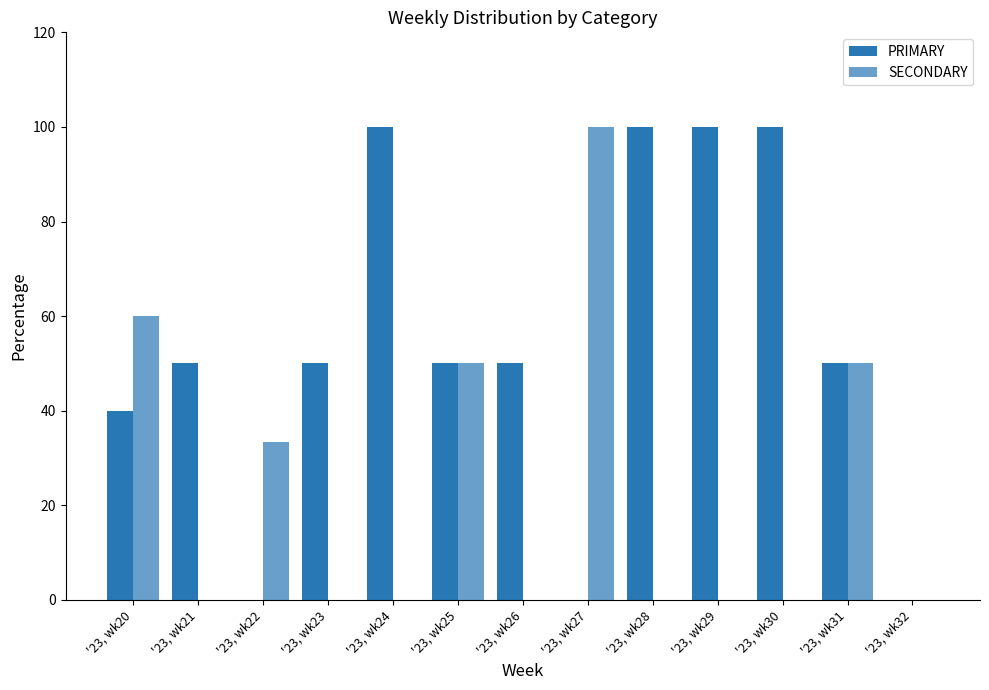

How many series are shown in this chart?

2